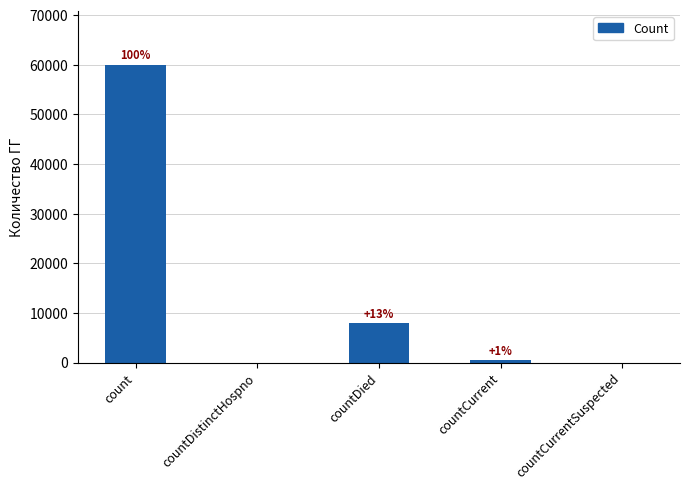

True or false: the data shows -19748 at countCurrentSuspected.

False